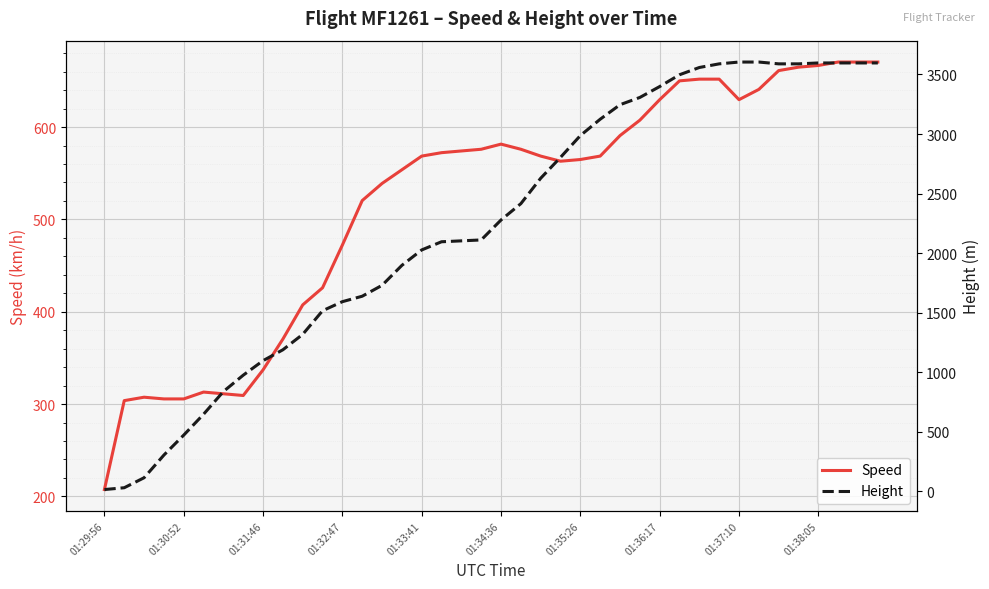

What is the highest value of the Height series?

3604.3